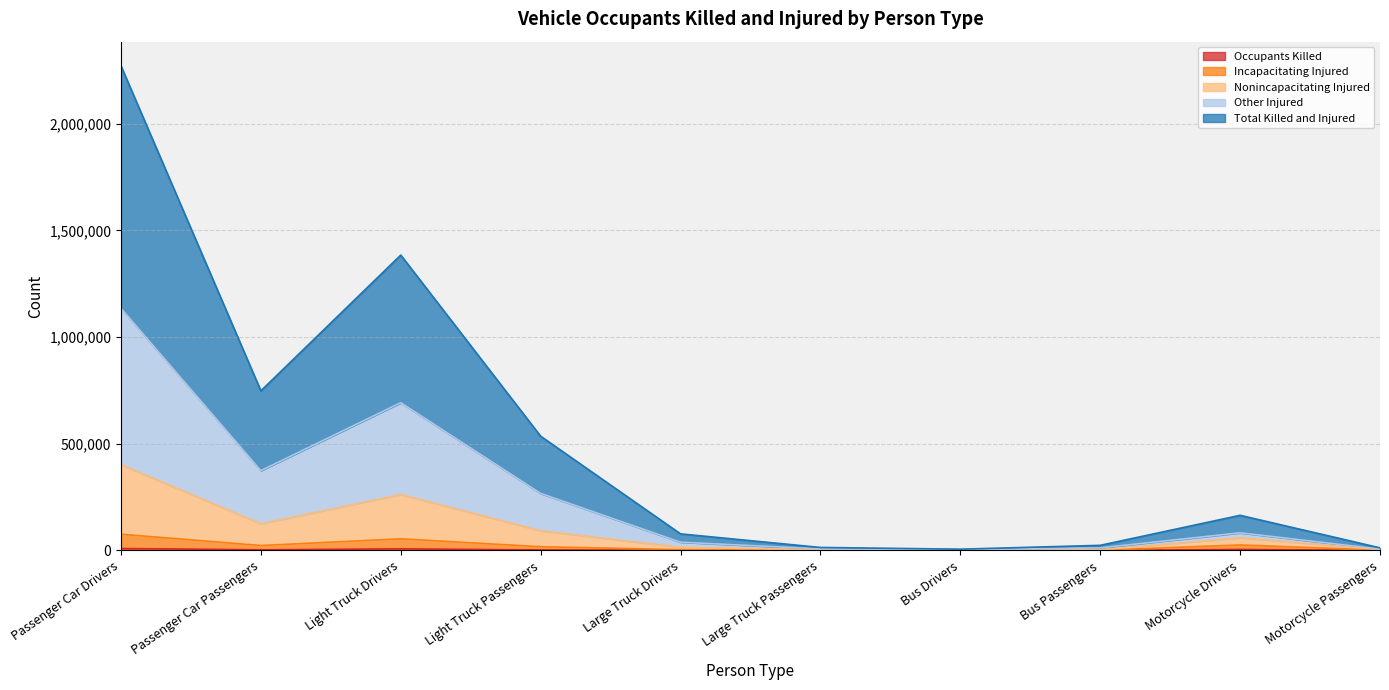

Between Motorcycle Drivers and Light Truck Passengers, which is larger?

Motorcycle Drivers